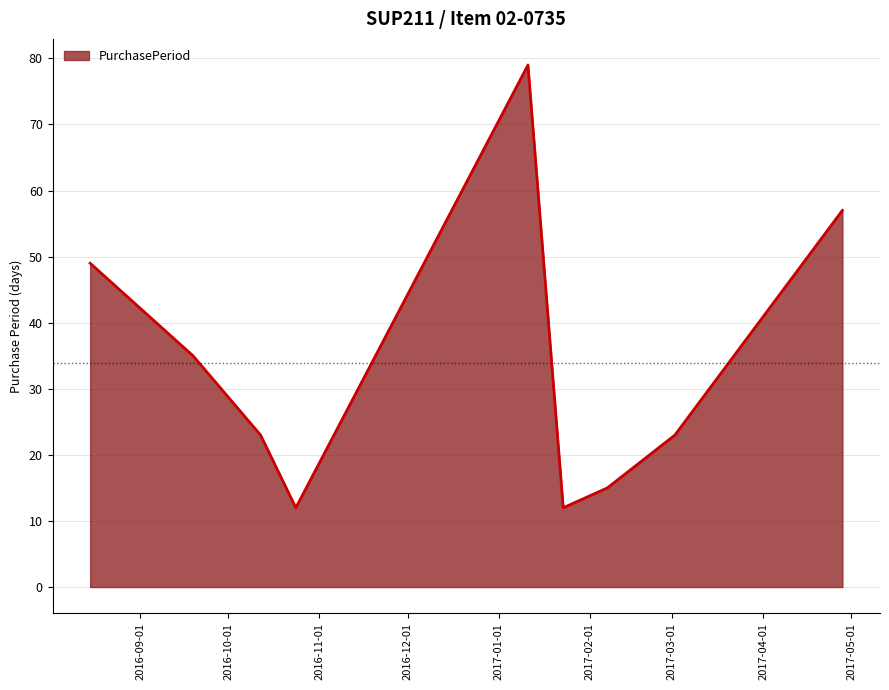

What is the difference between the maximum and minimum values?

67